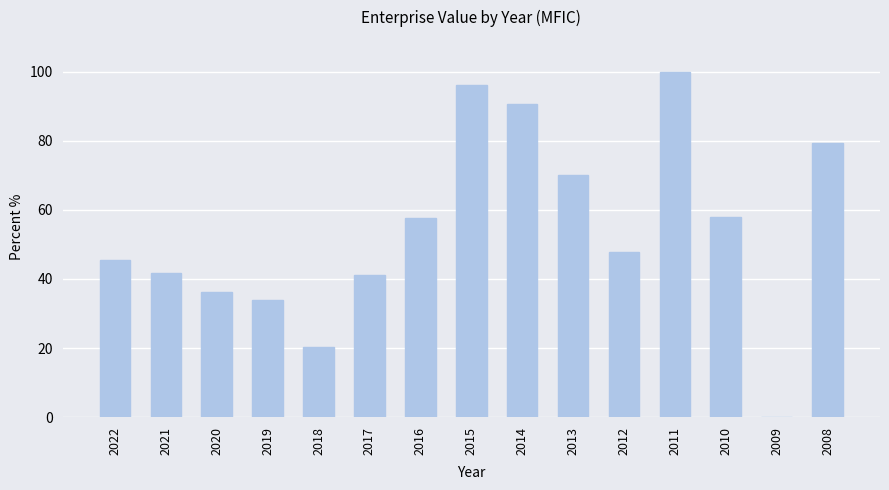

Which has a higher value, 2015 or 2014?

2015